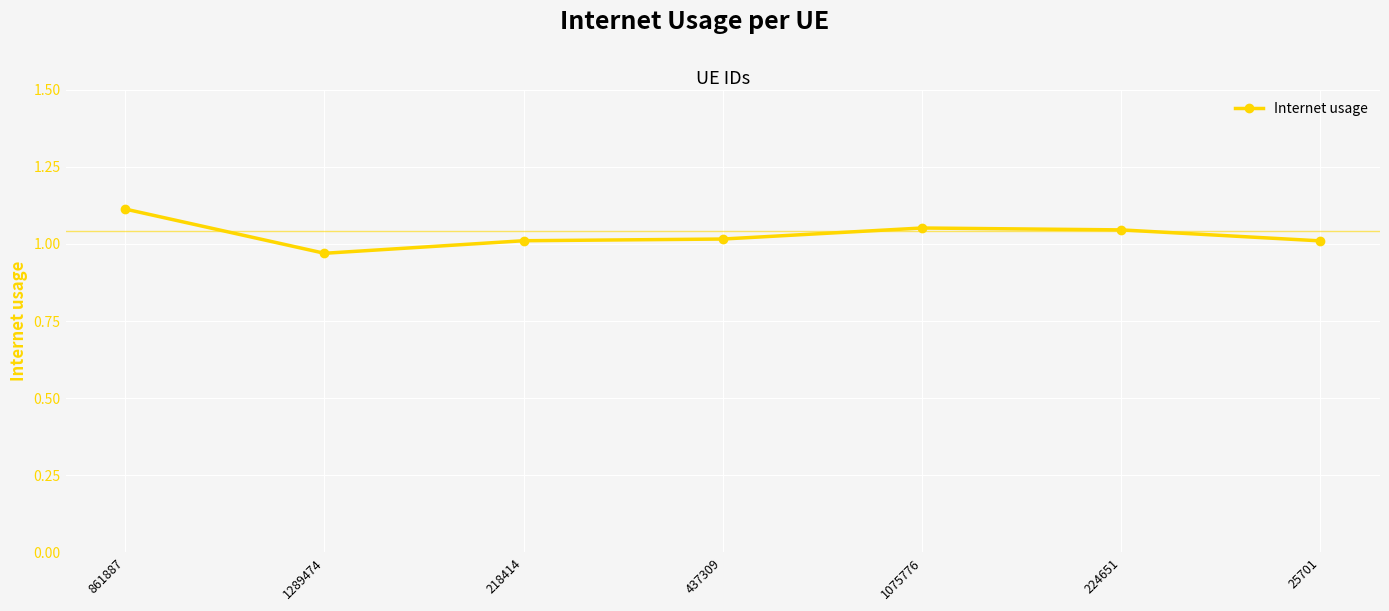

The chart shows a value of 1.1 at 1075776. True or false?

True